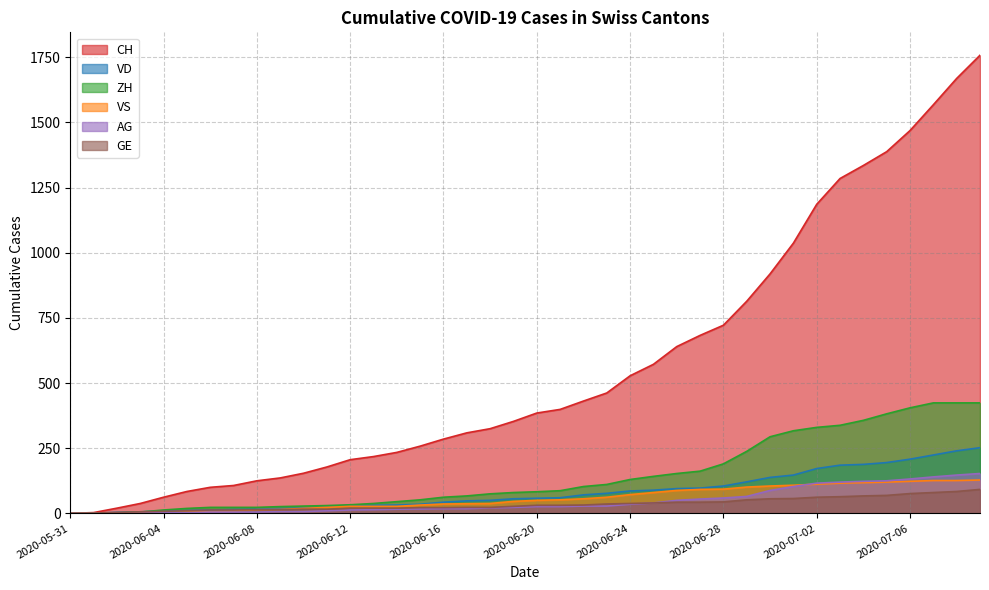

How many positive values does the GE series have?

39